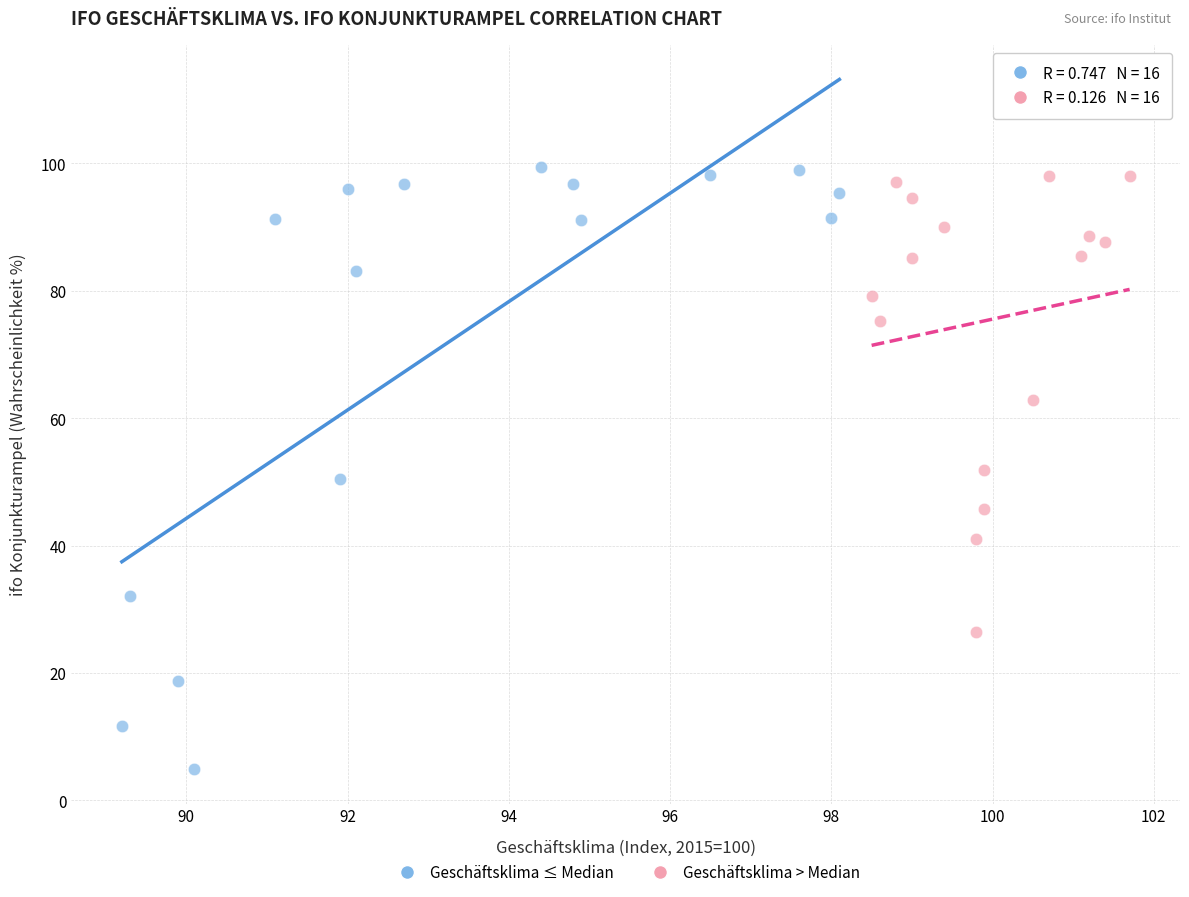

Which series reaches the minimum Y coordinate?

Geschäftsklima ≤ Median